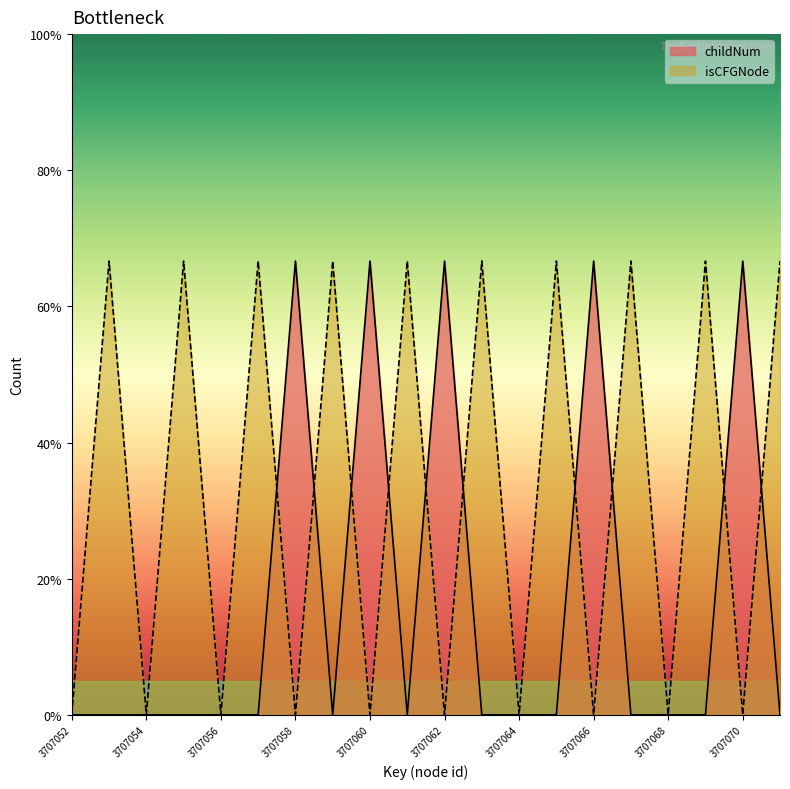

Is it true that isCFGNode_count equals 0 at 3707068?

True